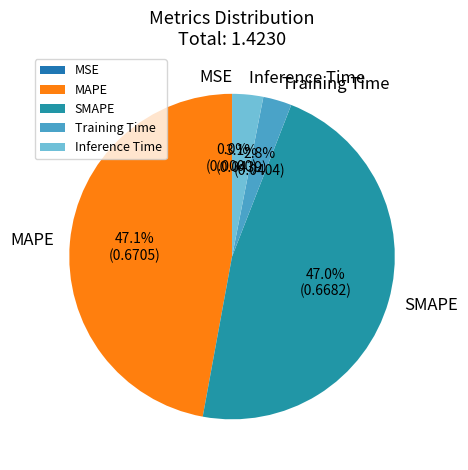

Which has a higher value, MAPE or Inference Time?

MAPE